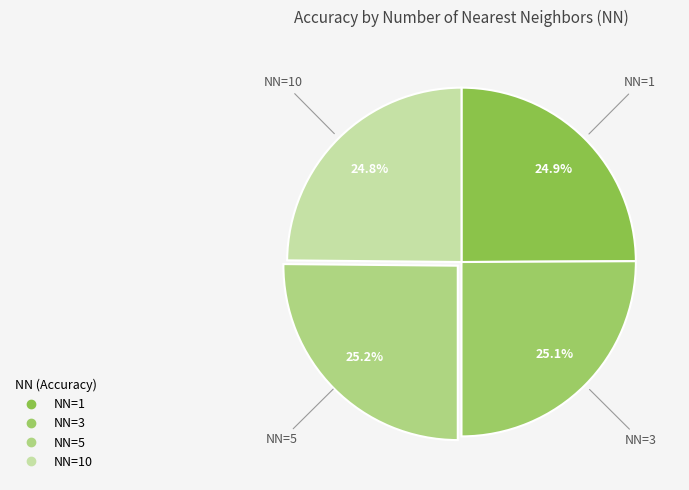

How many segments does this pie chart have?

4